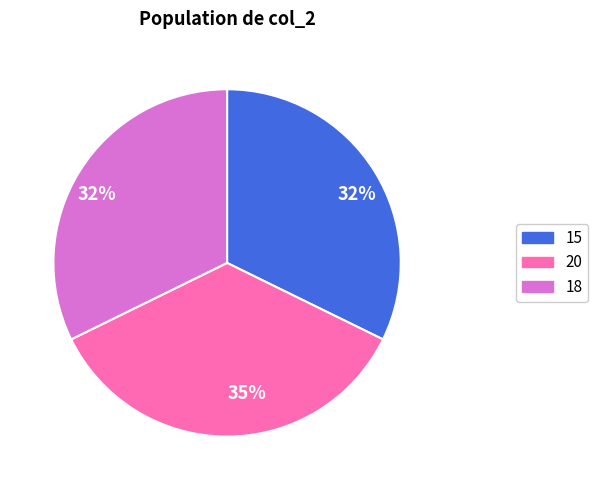

What is the ratio of the value at 18 to the value at 20?

0.9